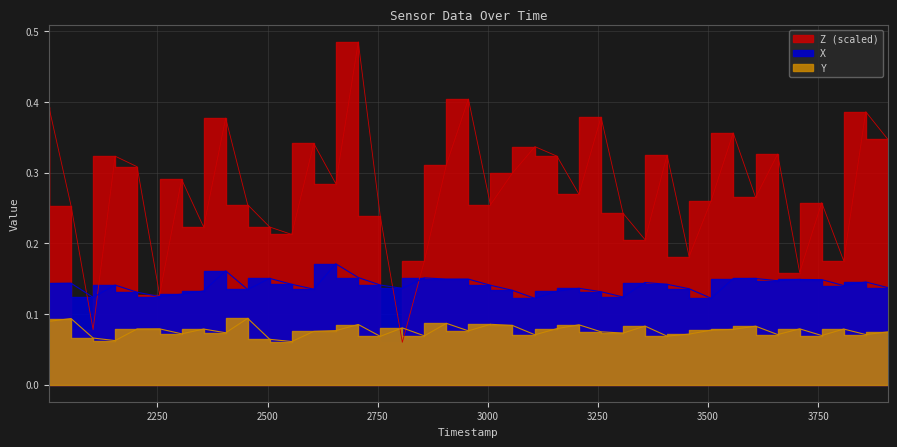

Where is X nearest to the value 0?

3107